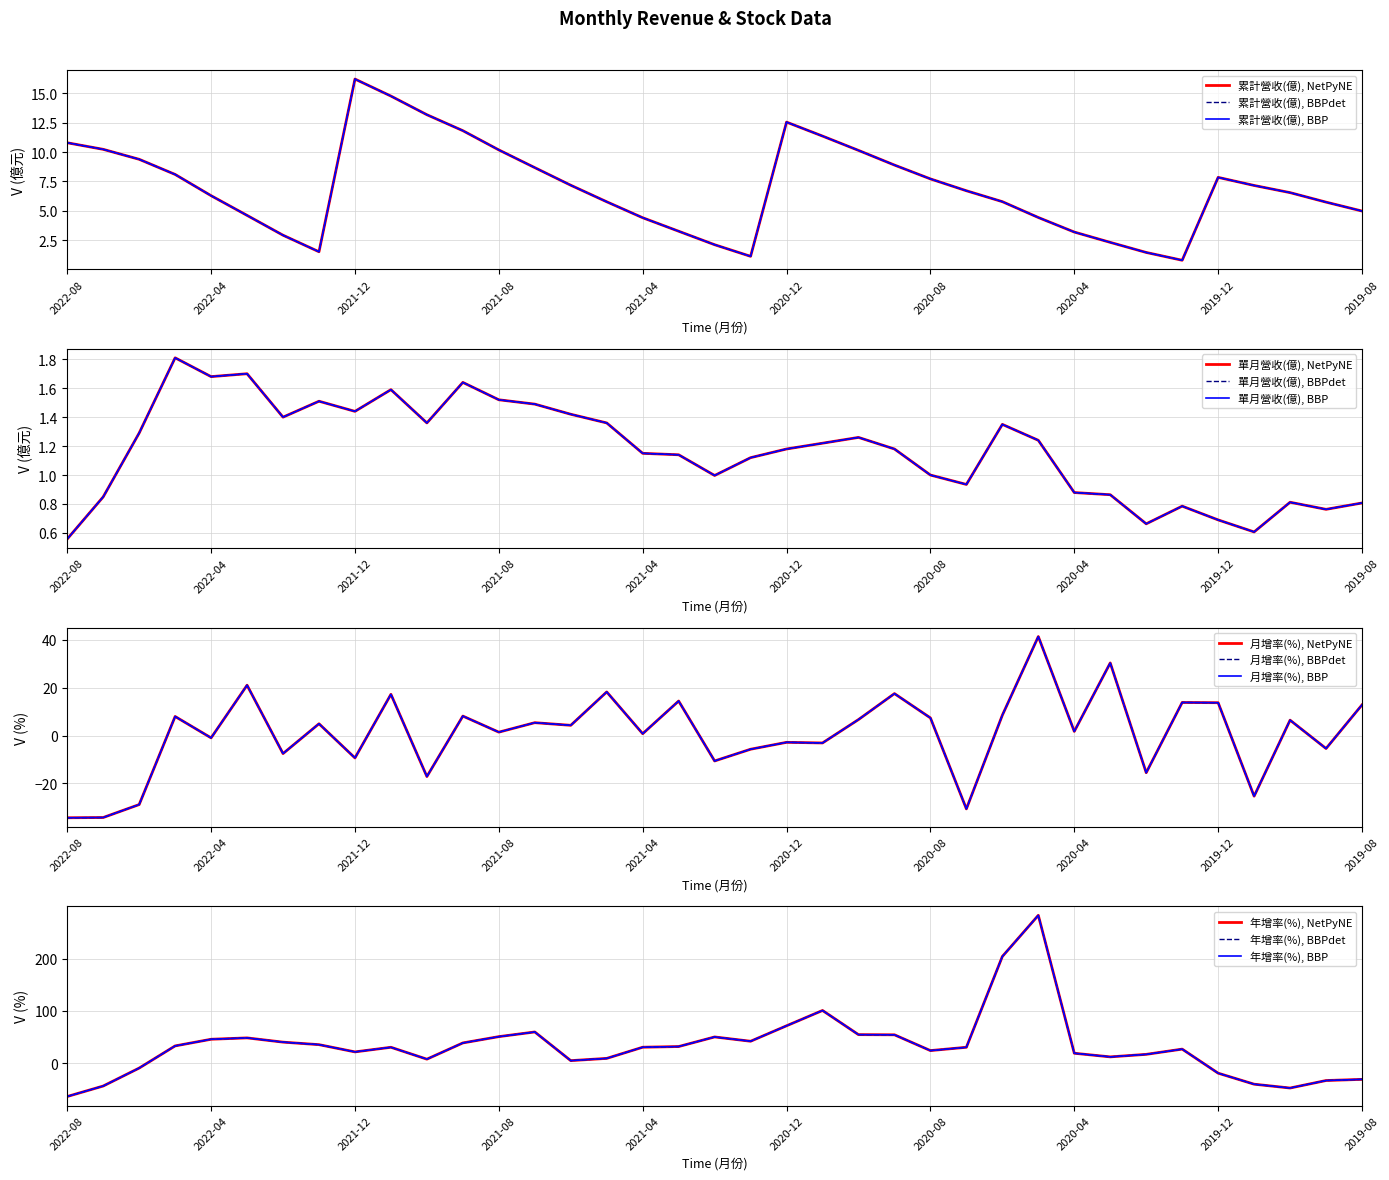

How many distinct data groups are displayed?

4